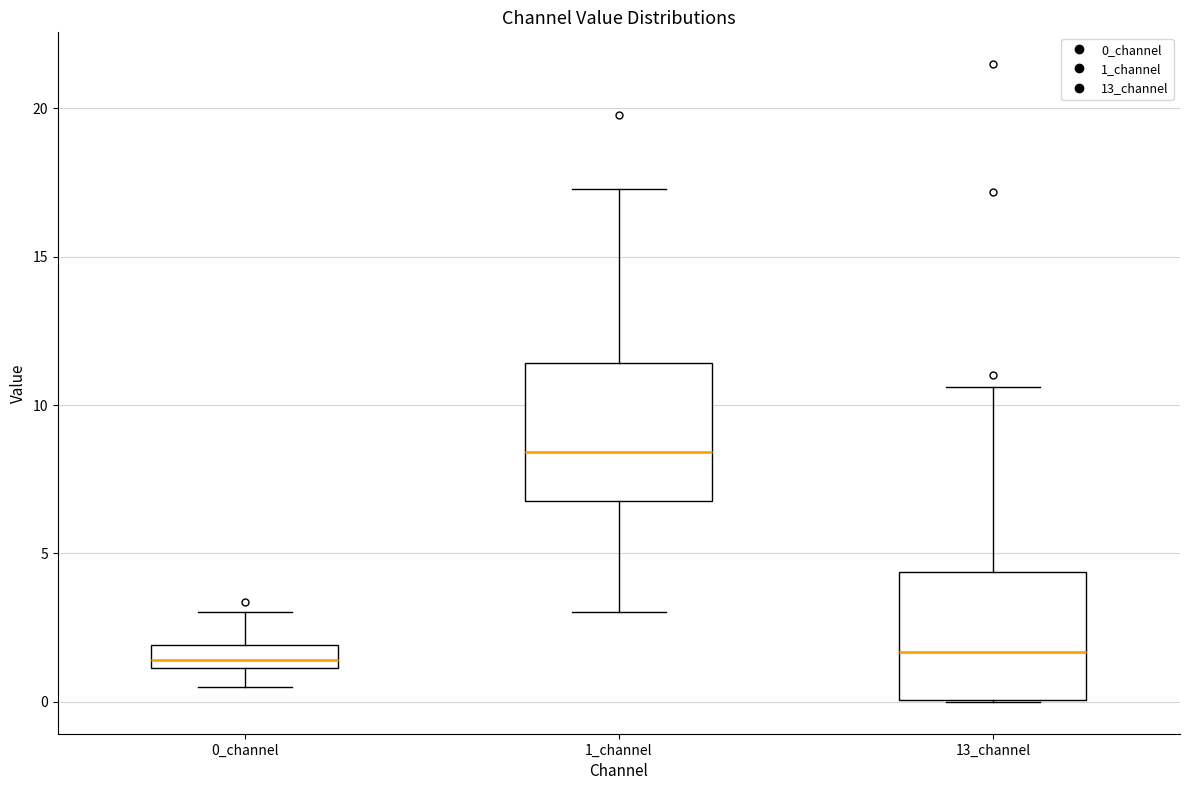

Reading left to right, read every box against the y-axis: the position of its median line, the range the box covers, and the ends of its whiskers. The values are not printed on the chart, so give them approximately, as read against the axis.

0_channel: median 1.5, box 1.0 to 2.0, whiskers 0.5 to 3.0
1_channel: median 8.5, box 7.0 to 11.5, whiskers 3.0 to 17.5
13_channel: median 1.5, box 0.0 to 4.5, whiskers 0.0 to 10.5